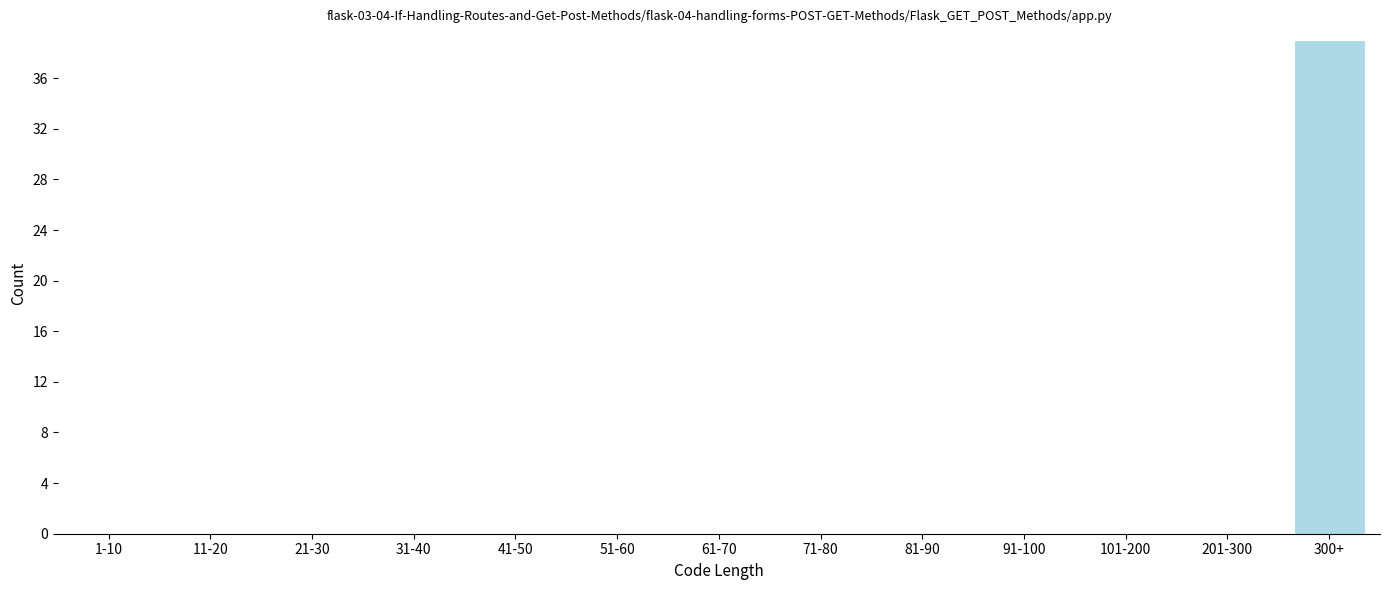

Reading left to right, list all the values displayed in this chart.

1-10=0	11-20=0	21-30=0	31-40=0	41-50=0	51-60=0	61-70=0	71-80=0	81-90=0	91-100=0	101-200=0	201-300=0	300+=39